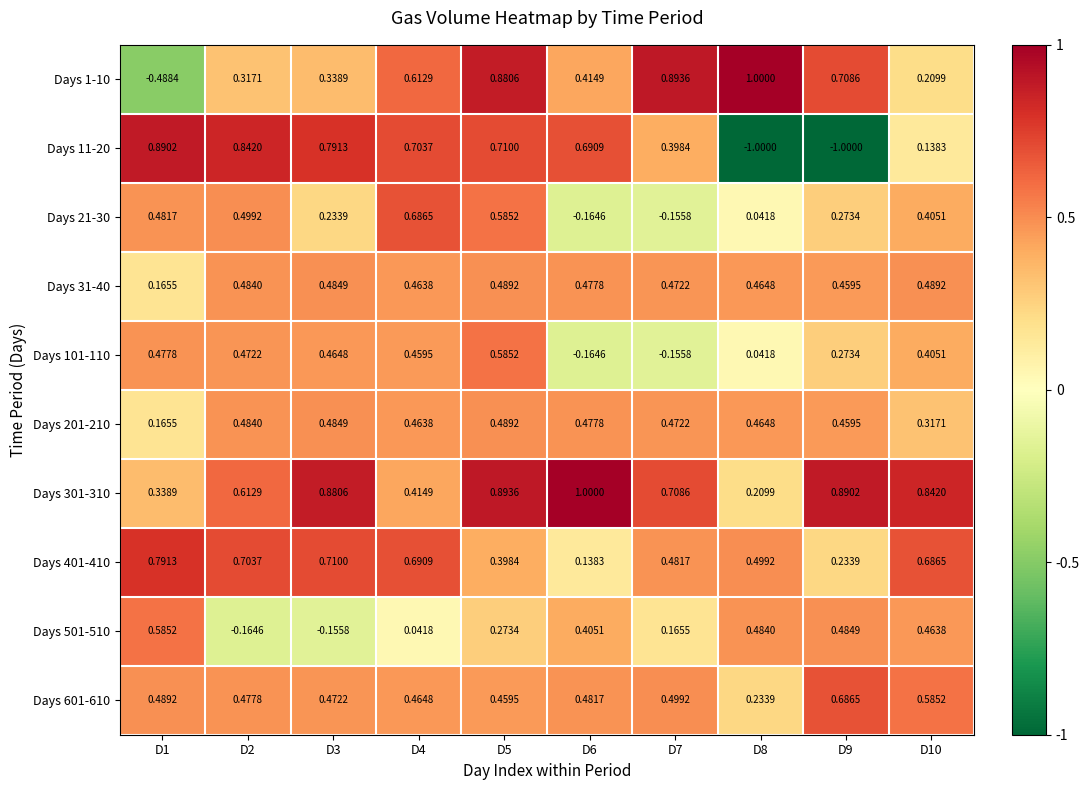

Is the value of Days 401-410 at D1 greater than the value of Days 101-110 at D5?

Yes